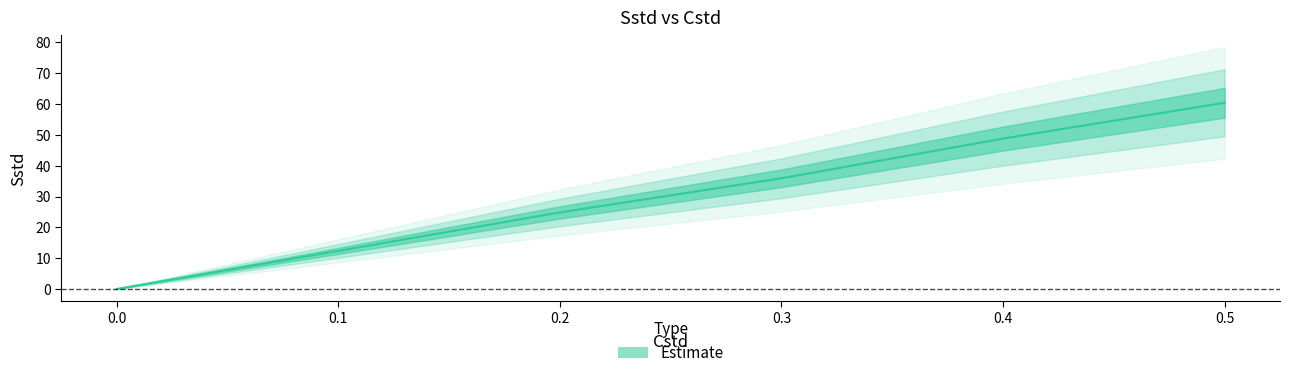

True or false: the data shows 24.8 at 0.2.

True